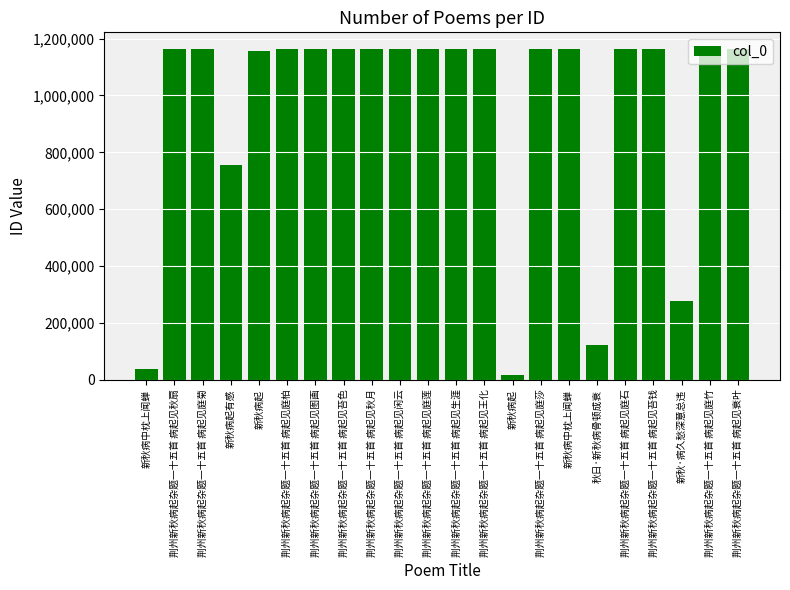

What is the minimum value shown in the chart?

18481